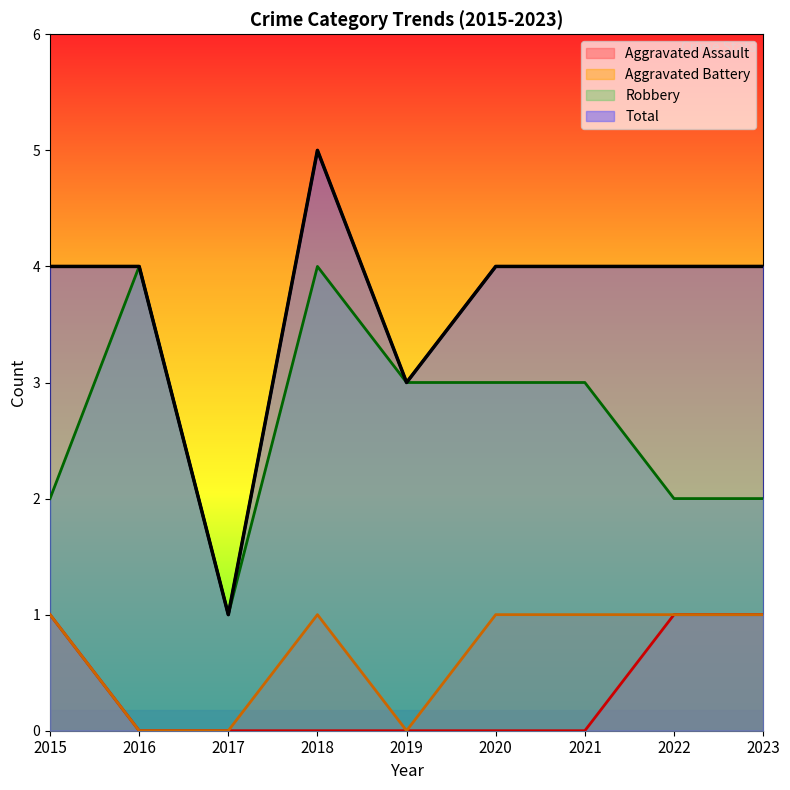

List the series in order of their peak value, lowest first.

Aggravated Assault, Aggravated Battery, Robbery, Total